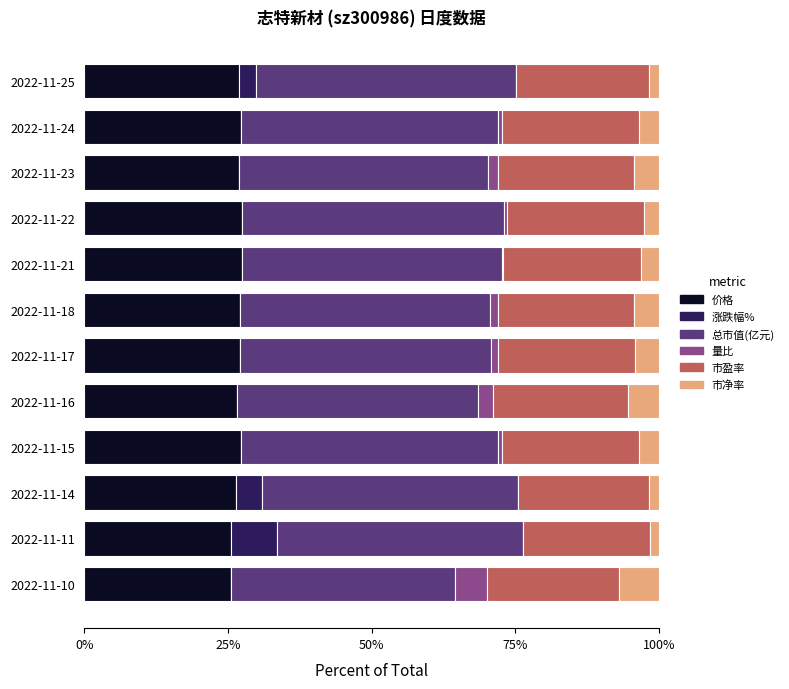

What is the maximum value for 价格?

27.5